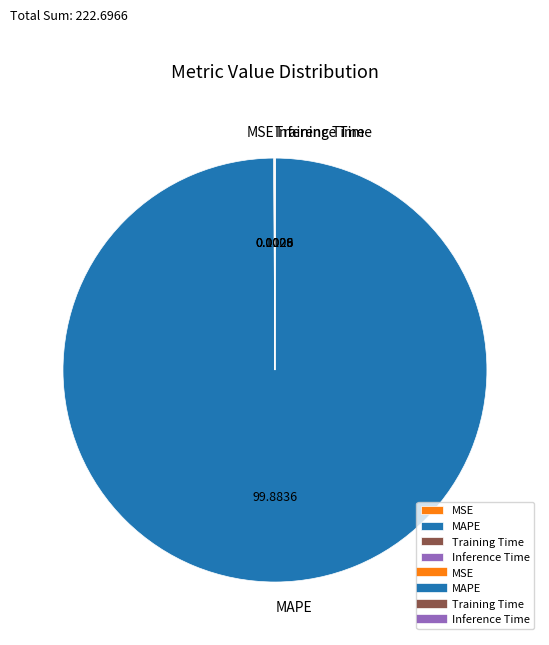

What is the largest slice in the pie chart?

MAPE